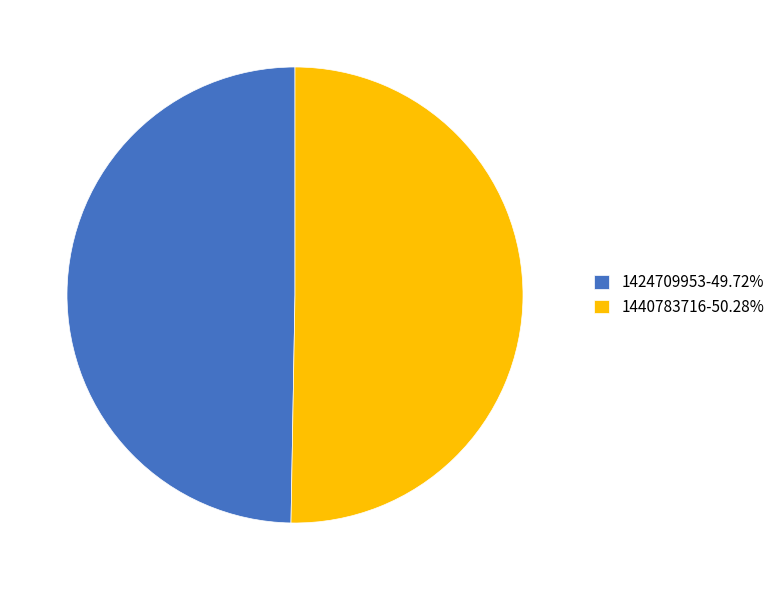

Which category accounts for the majority?

1440783716